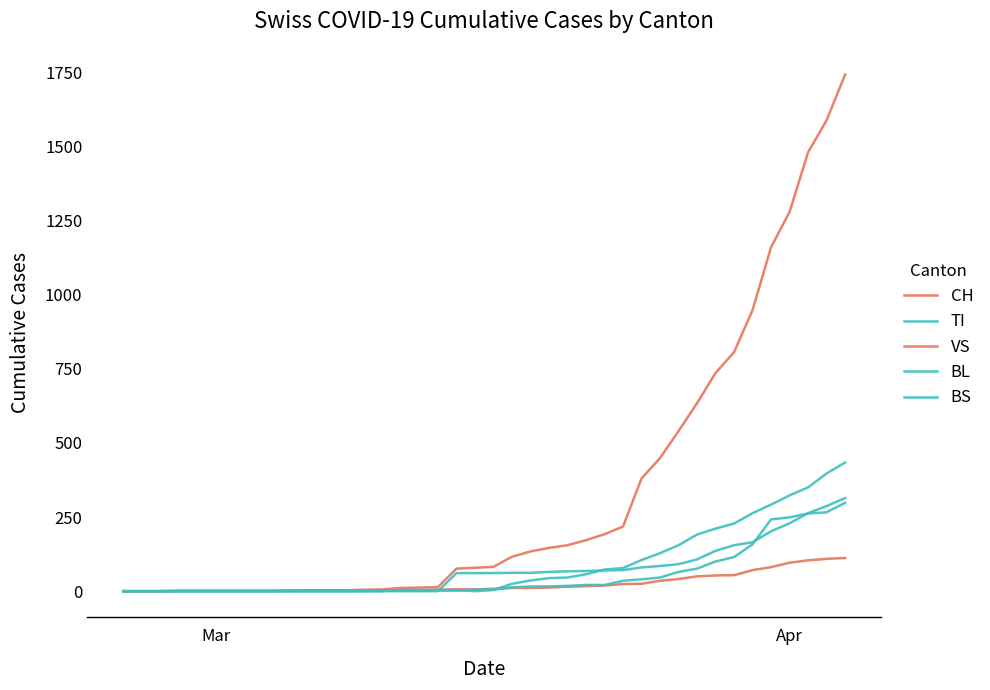

How many lines are shown in the chart?

5